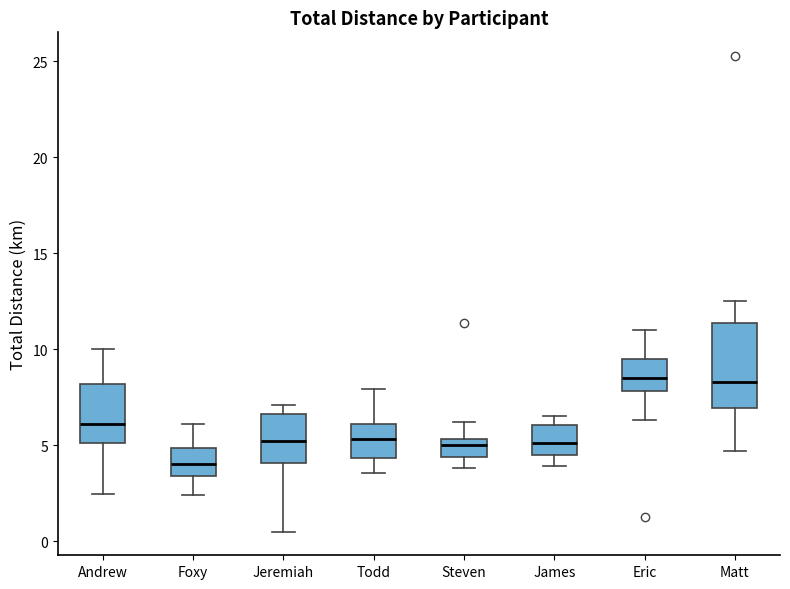

Reading left to right, transcribe this box plot: for each box, give where its median line is, the range the box spans, and where its two whiskers end, as read against the y-axis. The values are not printed on the chart, so give them approximately, as read against the axis.

Andrew: median 6.0, box 5.0 to 8.0, whiskers 2.5 to 10.0
Foxy: median 4.0, box 3.5 to 5.0, whiskers 2.5 to 6.0
Jeremiah: median 5.0, box 4.0 to 6.5, whiskers 0.5 to 7.0
Todd: median 5.5, box 4.5 to 6.0, whiskers 3.5 to 8.0
Steven: median 5.0, box 4.5 to 5.5, whiskers 4.0 to 6.0
James: median 5.0, box 4.5 to 6.0, whiskers 4.0 to 6.5
Eric: median 8.5, box 8.0 to 9.5, whiskers 6.5 to 11.0
Matt: median 8.5, box 7.0 to 11.5, whiskers 4.5 to 12.5